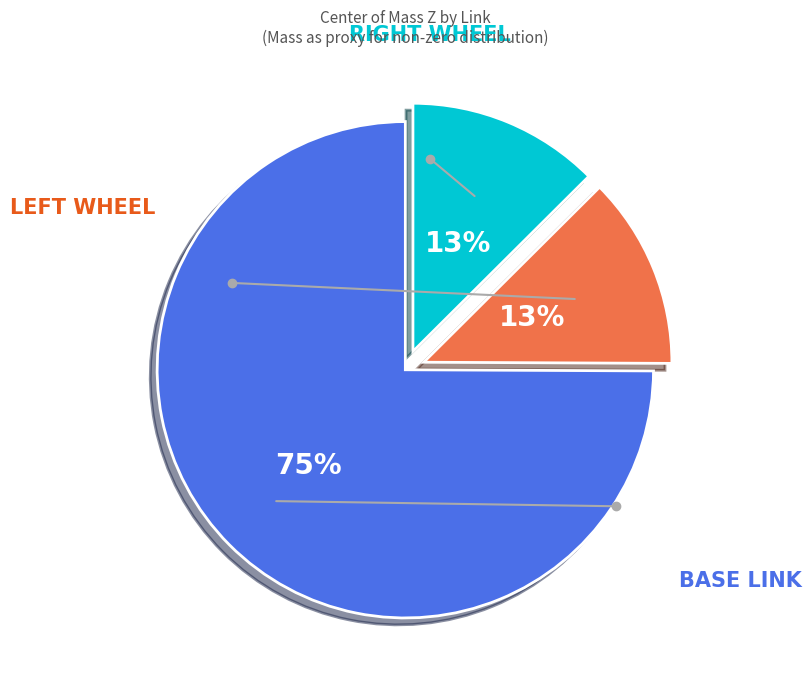

Does any single category account for the majority?

Yes